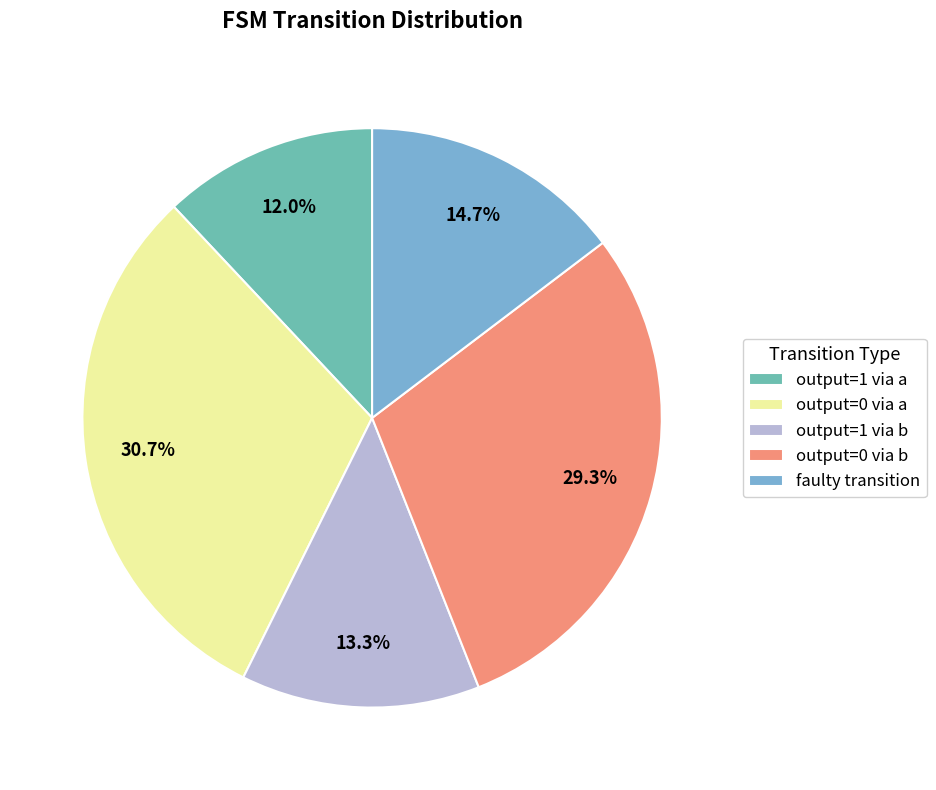

What portion of the pie excludes output=0 via a?

69.3%